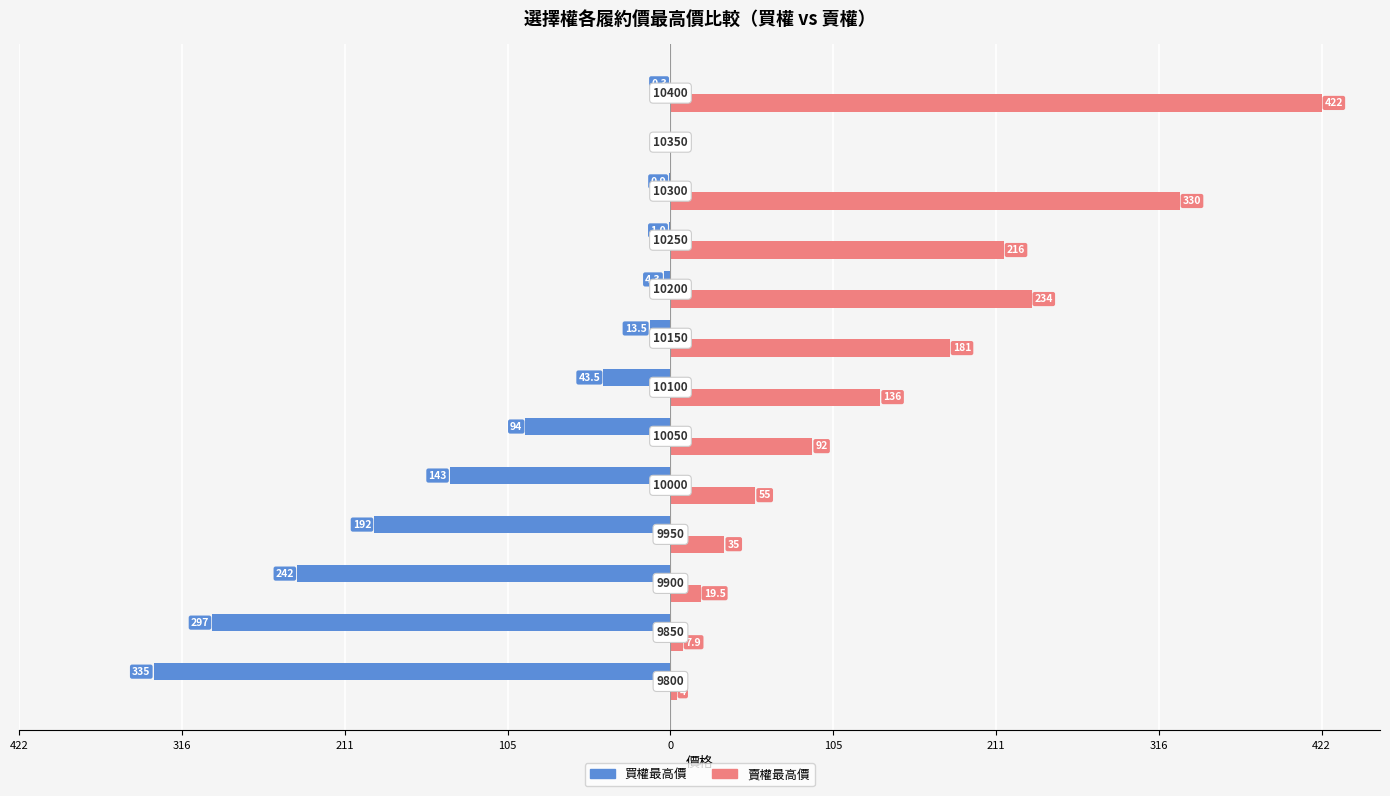

What are all the series names shown in the legend?

買權最高價, 賣權最高價